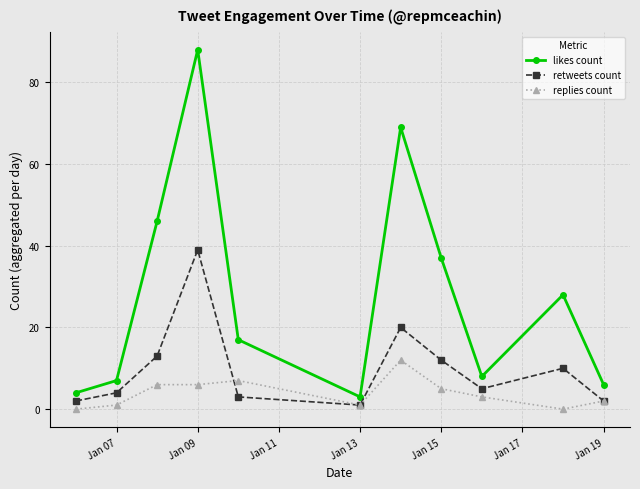

At how many categories does at least one series exceed 18?

5